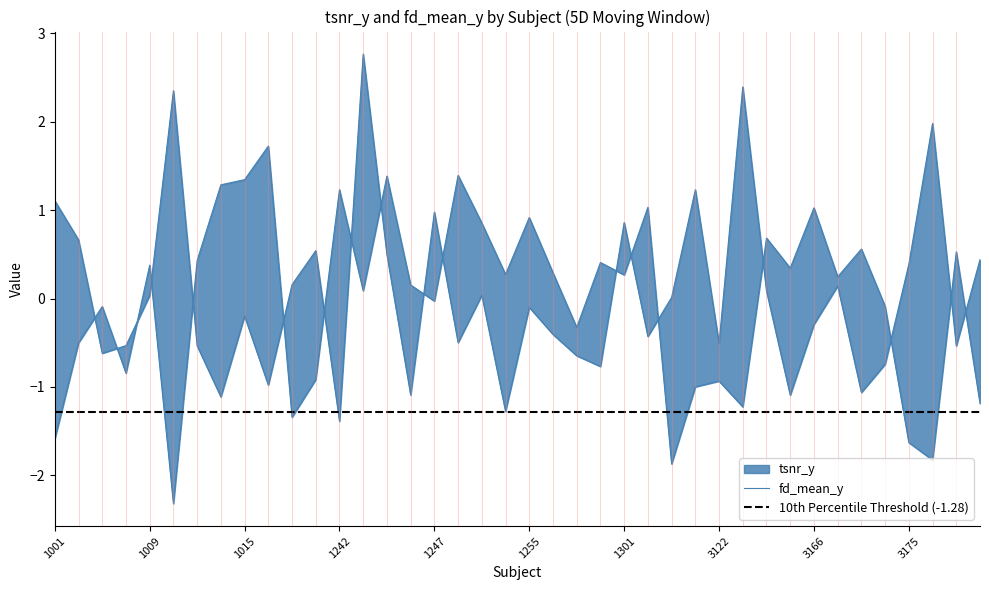

Where is the first local maximum for tsnr_y?

1004